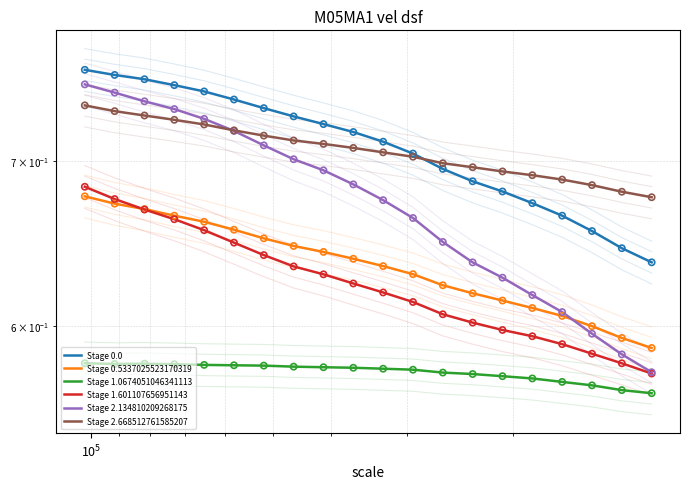

At how many categories does at least one series exceed 0?

20